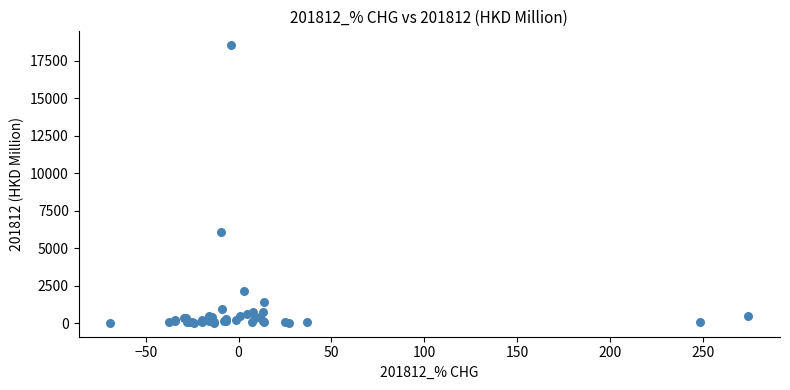

What Y value in the scatter plot is closest to 9266?

6053.0